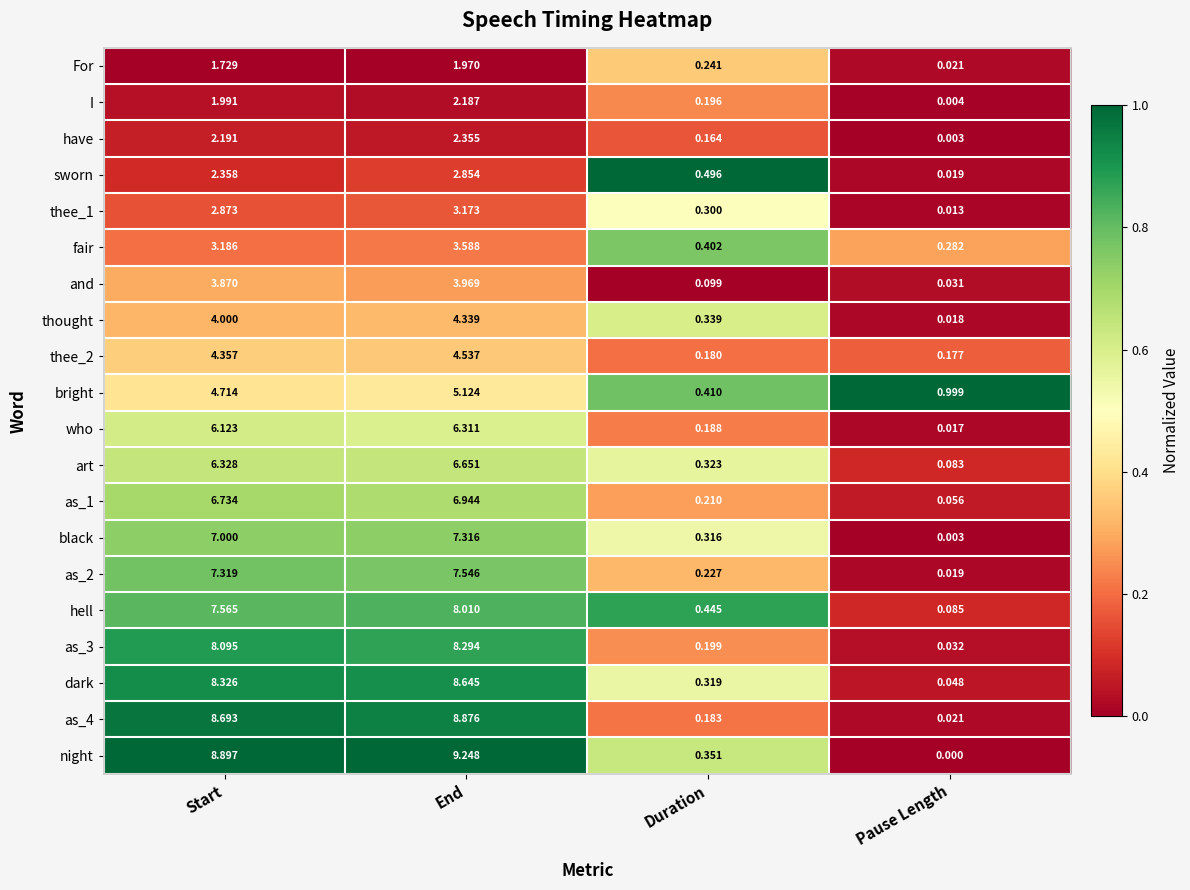

Which series has the largest total across all categories?

night